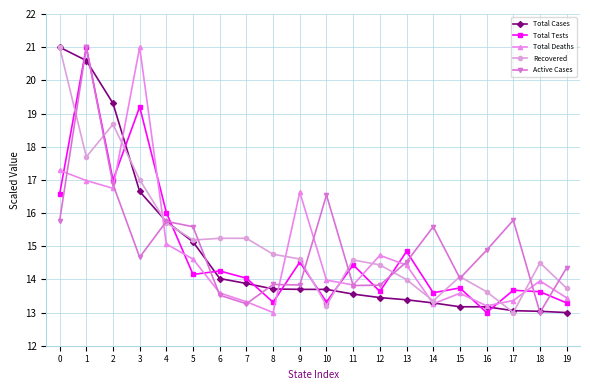

What is the greatest value displayed?

21.0